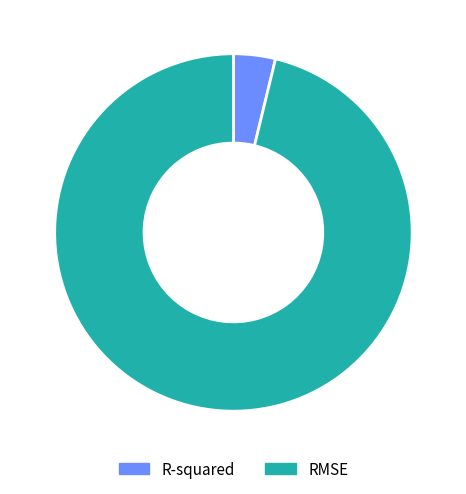

Between R-squared and RMSE, which is larger?

RMSE